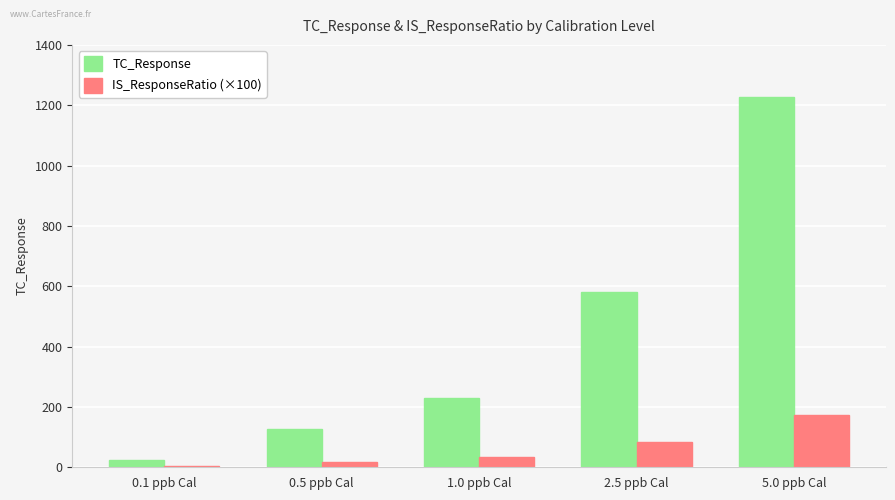

What is the highest value of the TC_Response series?

1226.1